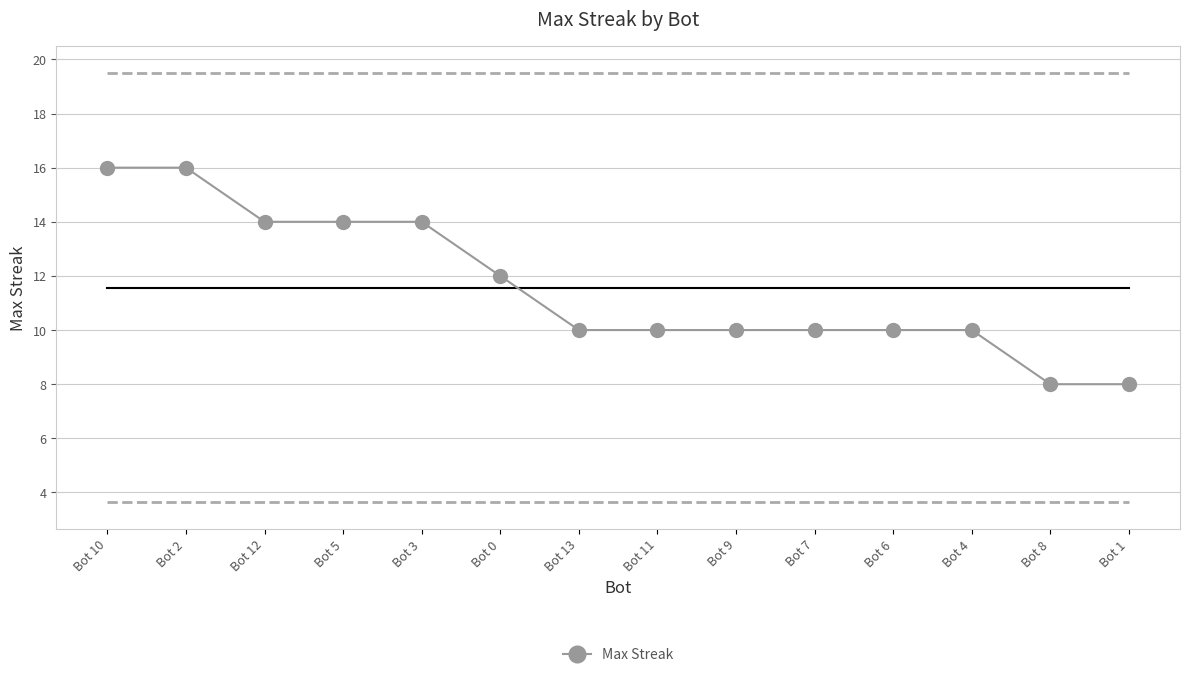

Reading left to right, list all the values displayed in this chart.

16	16	14	14	14	12	10	10	10	10	10	10	8	8